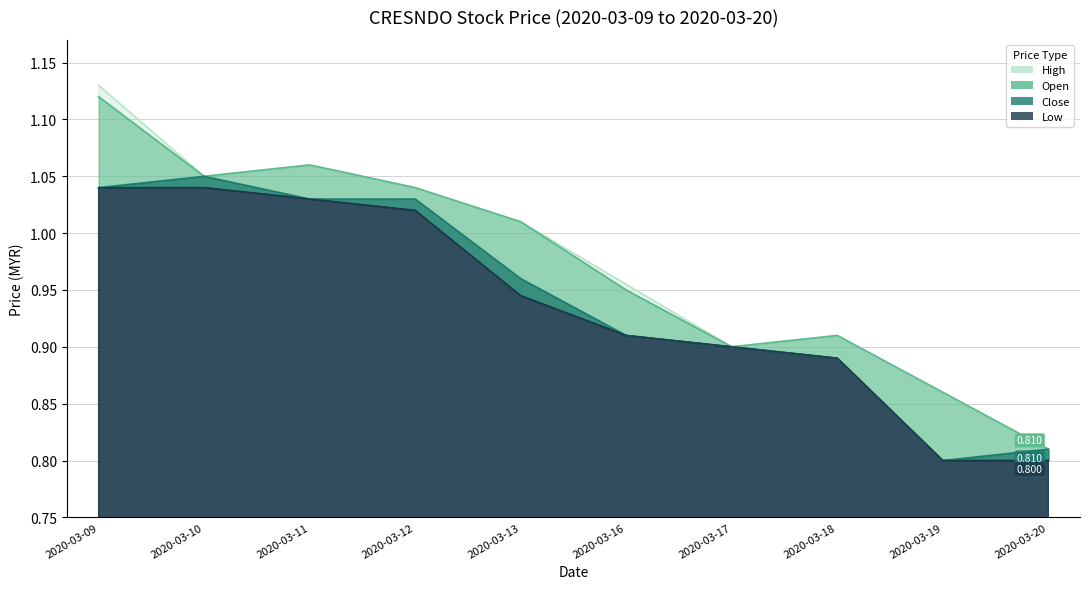

The value of open at 2020-03-12 is 1.7. True or false?

False